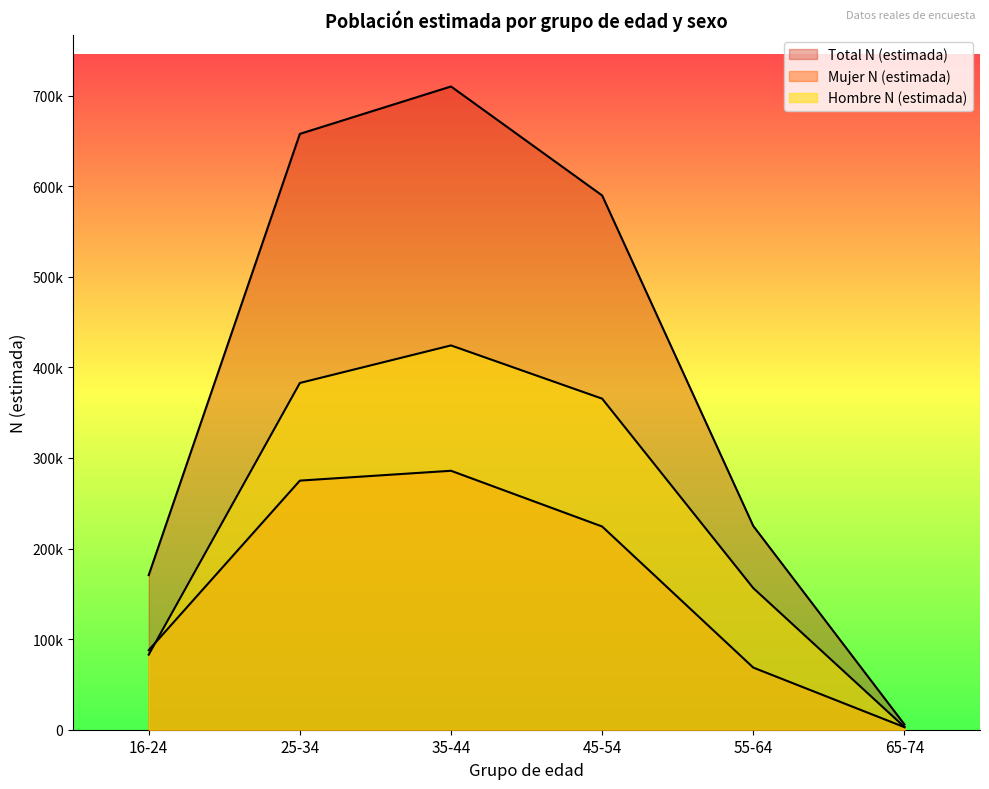

Where is the first local maximum for Total N (estimada)?

35-44